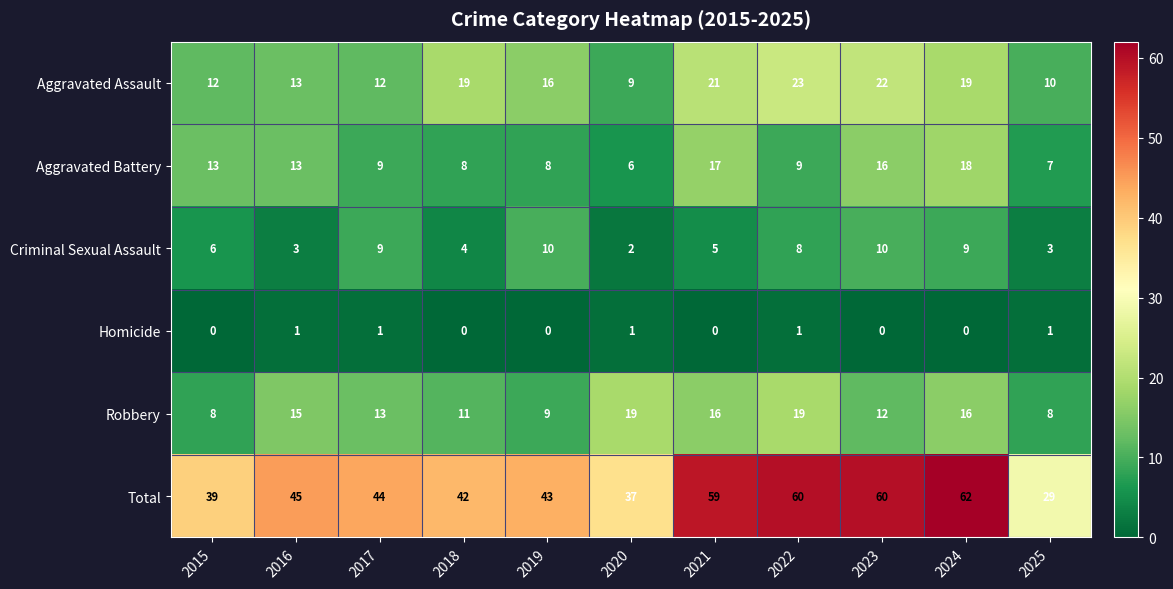

How many data points does each series have?

11